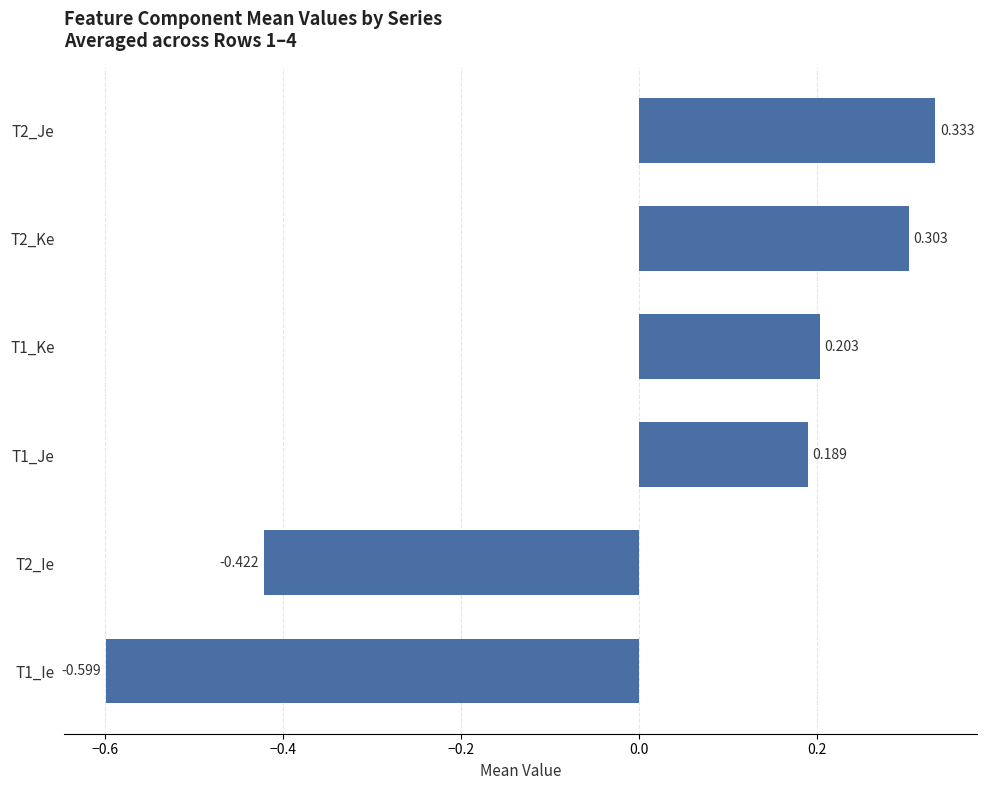

Are the bars grouped side by side (vs. stacked)?

No